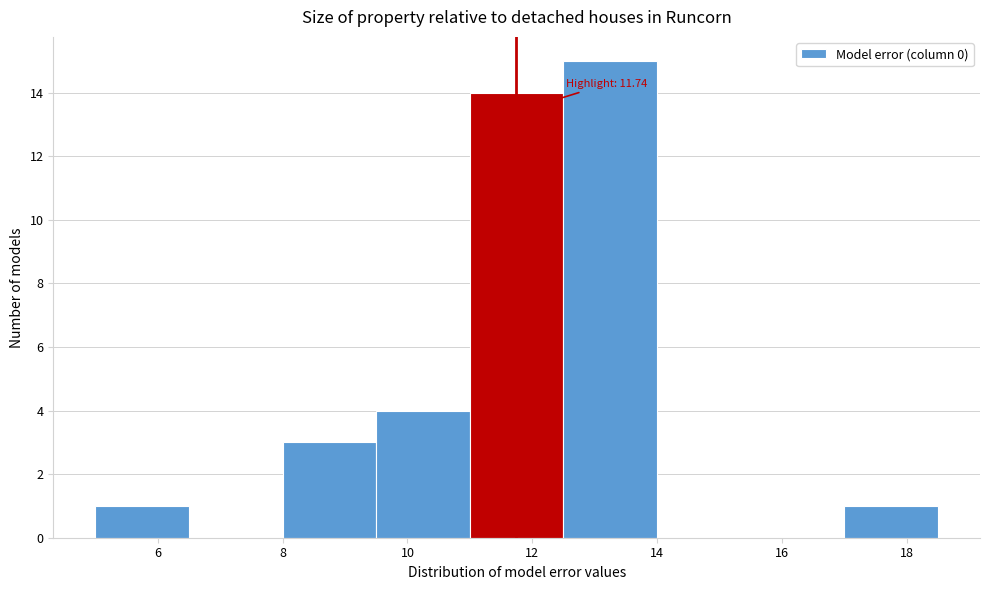

Over which range of the x-axis is the bar tallest?

12.5 to 14.0